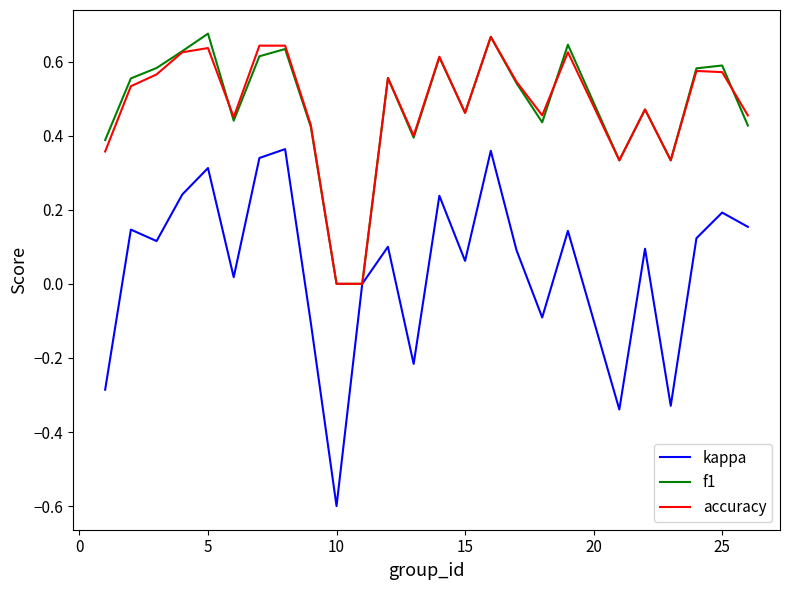

What is the minimum value for kappa?

-0.6